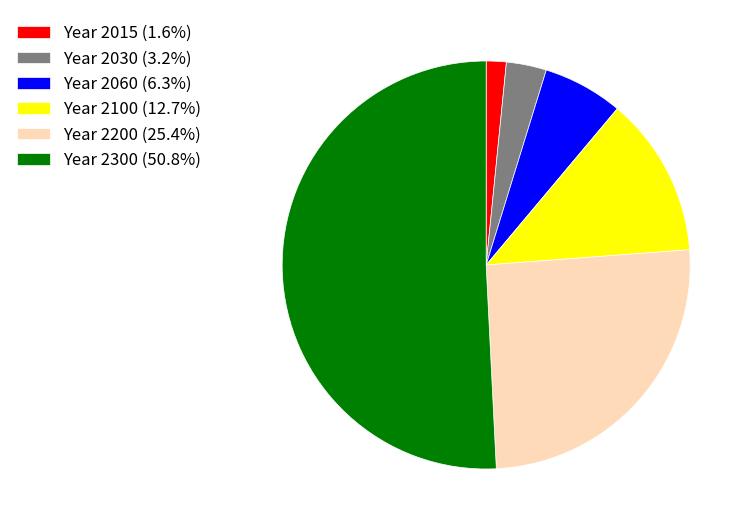

Is there any slice that represents more than half of the pie?

Yes